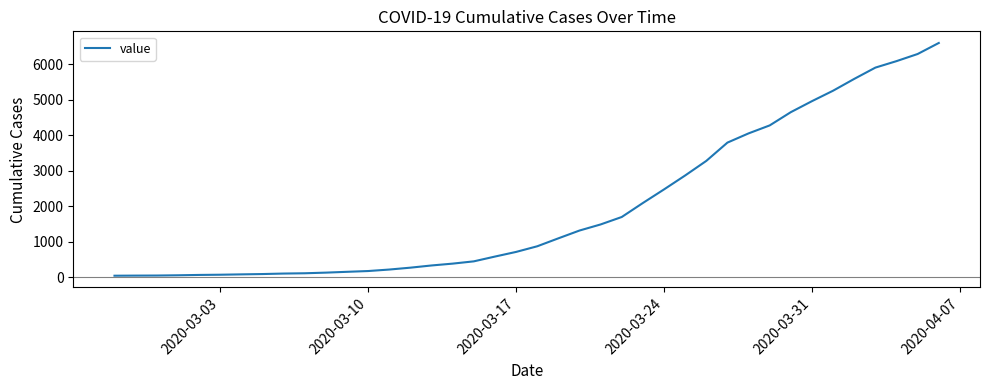

What is the greatest value displayed?

6606